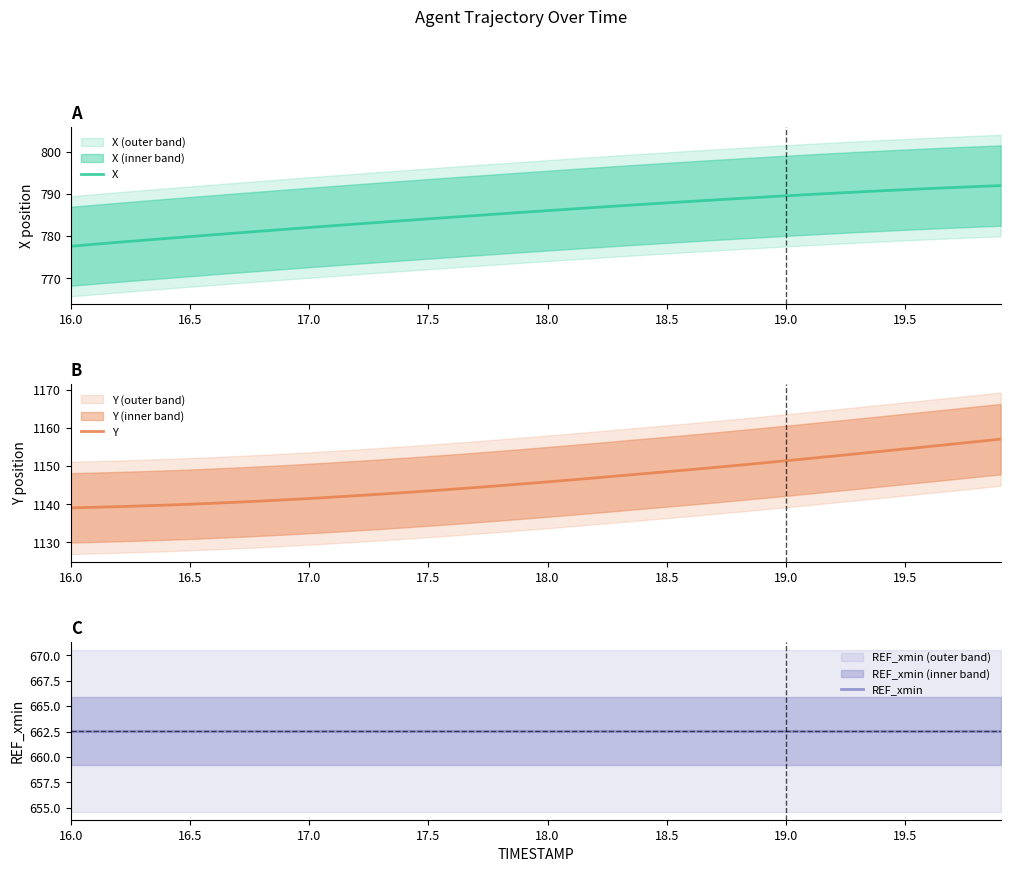

List the series in order of their overall mean, lowest first.

REF_xmin, X, Y